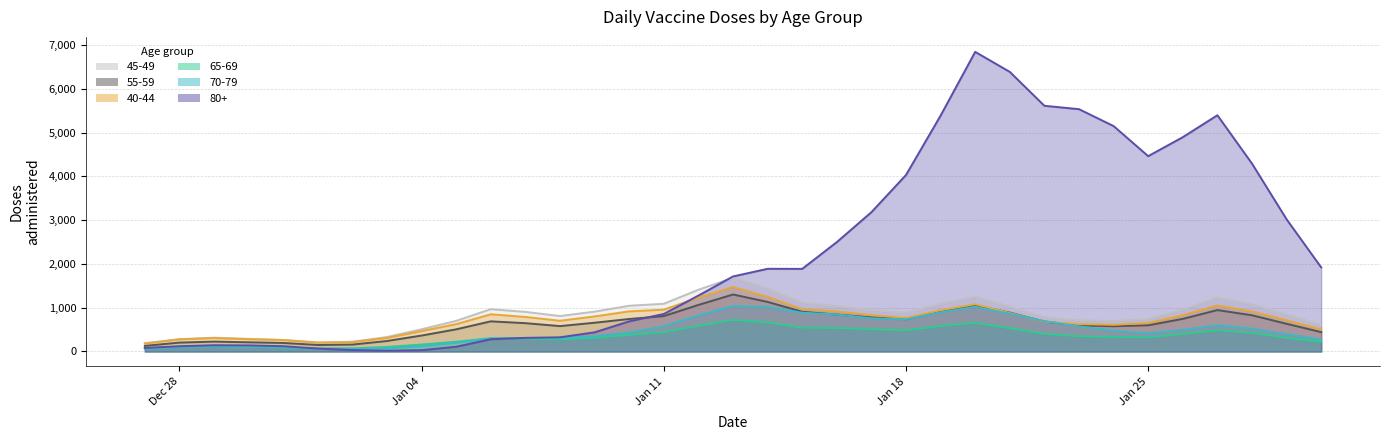

What is the value of the 45-49 point at the 23rd from the left?

1310